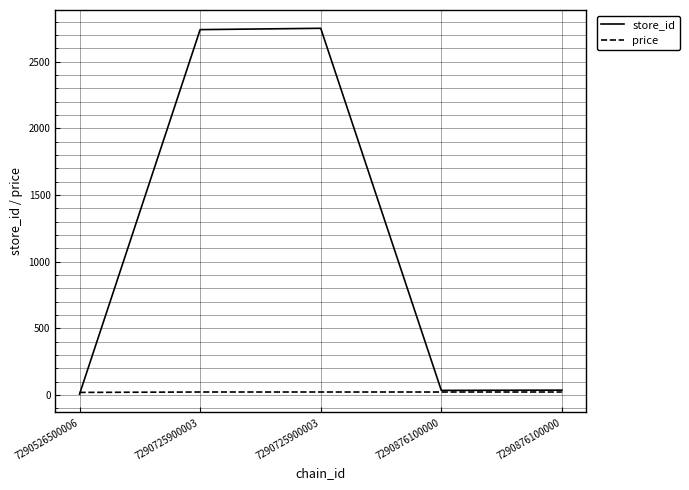

Which series has the largest range (max minus min)?

store_id